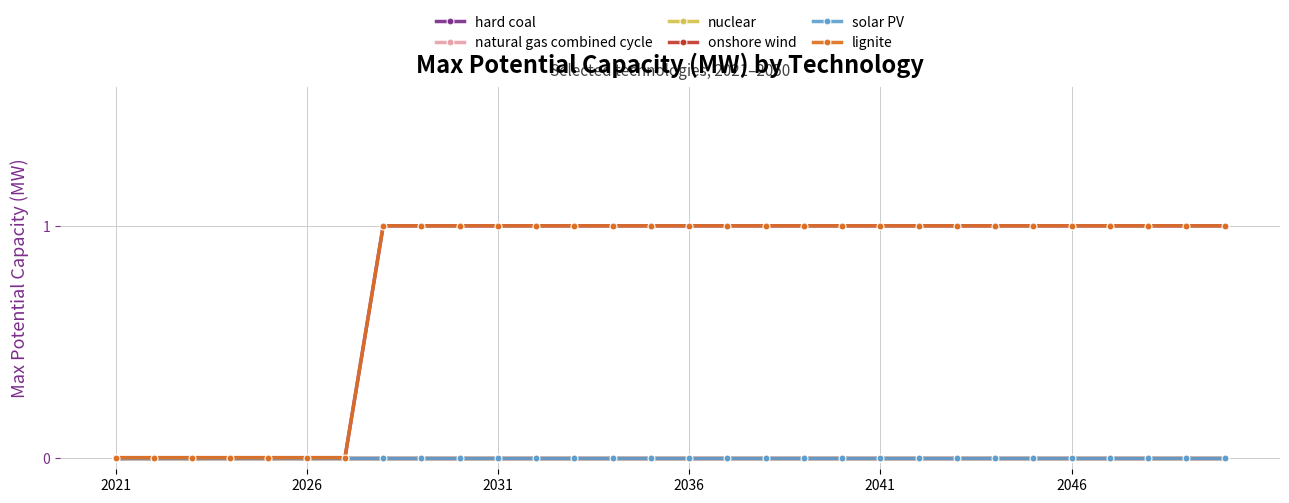

Reading left to right, transcribe all the data shown in this chart.

hard coal: 0	0	0	0	0	0	0	1	1	1	1	1	1	1	1	1	1	1	1	1	1	1	1	1	1	1	1	1	1	1
natural gas combined cycle: 0	0	0	0	0	0	0	0	0	0	0	0	0	0	0	0	0	0	0	0	0	0	0	0	0	0	0	0	0	0
nuclear: 0	0	0	0	0	0	0	0	0	0	0	0	0	0	0	0	0	0	0	0	0	0	0	0	0	0	0	0	0	0
onshore wind: 0	0	0	0	0	0	0	0	0	0	0	0	0	0	0	0	0	0	0	0	0	0	0	0	0	0	0	0	0	0
solar PV: 0	0	0	0	0	0	0	0	0	0	0	0	0	0	0	0	0	0	0	0	0	0	0	0	0	0	0	0	0	0
lignite: 0	0	0	0	0	0	0	1	1	1	1	1	1	1	1	1	1	1	1	1	1	1	1	1	1	1	1	1	1	1